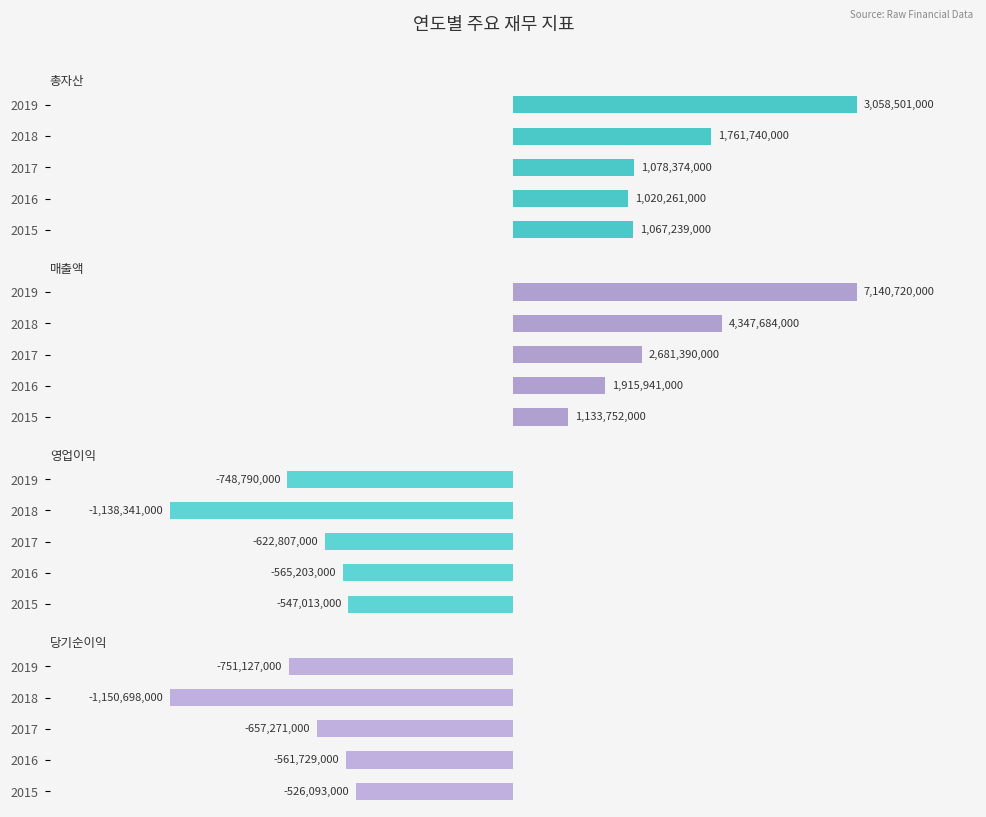

Which series has the largest total across all categories?

매출액